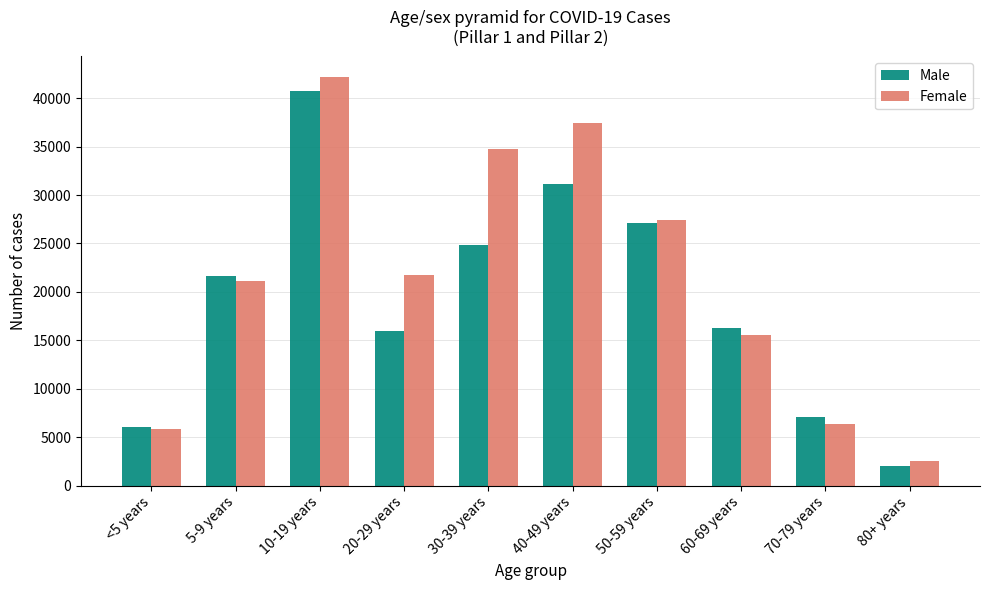

What is the difference between the second highest and second lowest values in the Female series?

31592